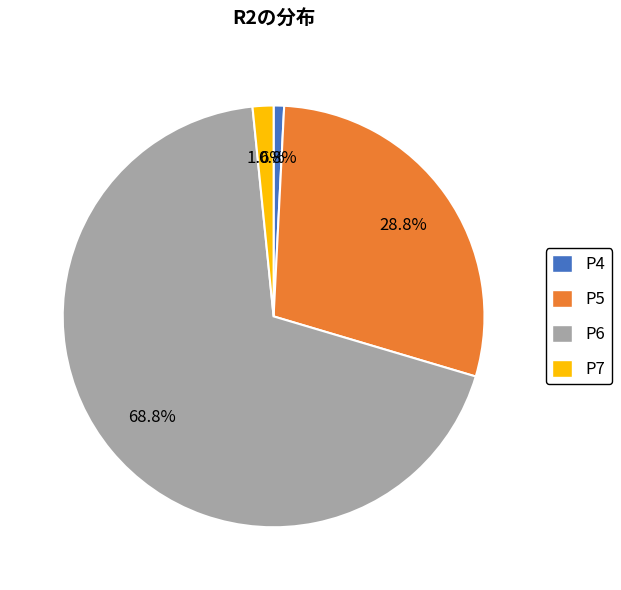

To the nearest percent, what is the difference between the largest and smallest slice percentages?

68%